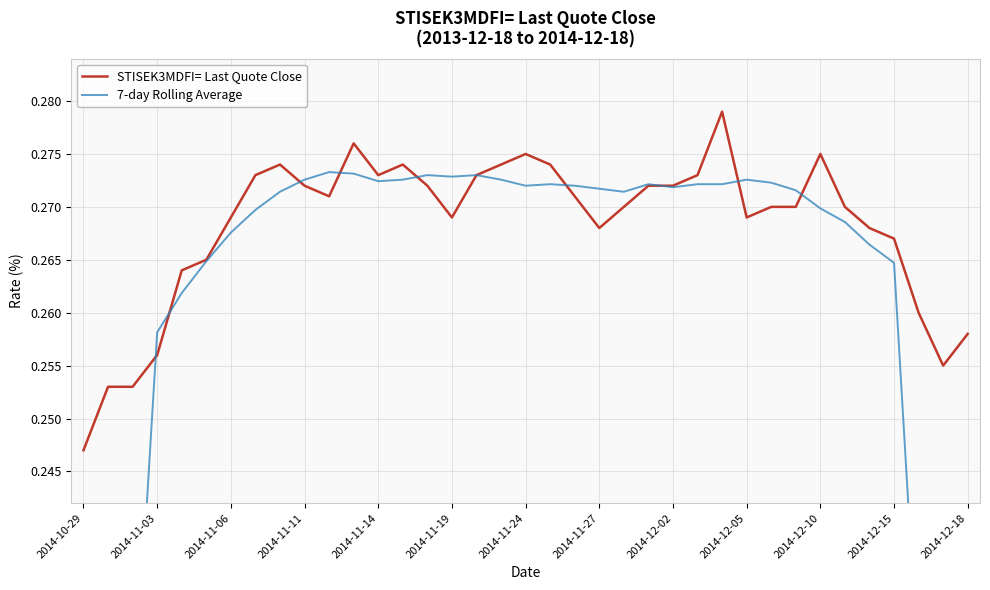

Rank the series by their average value, from lowest to highest.

7-day Rolling Average, STISEK3MDFI= Last Quote Close